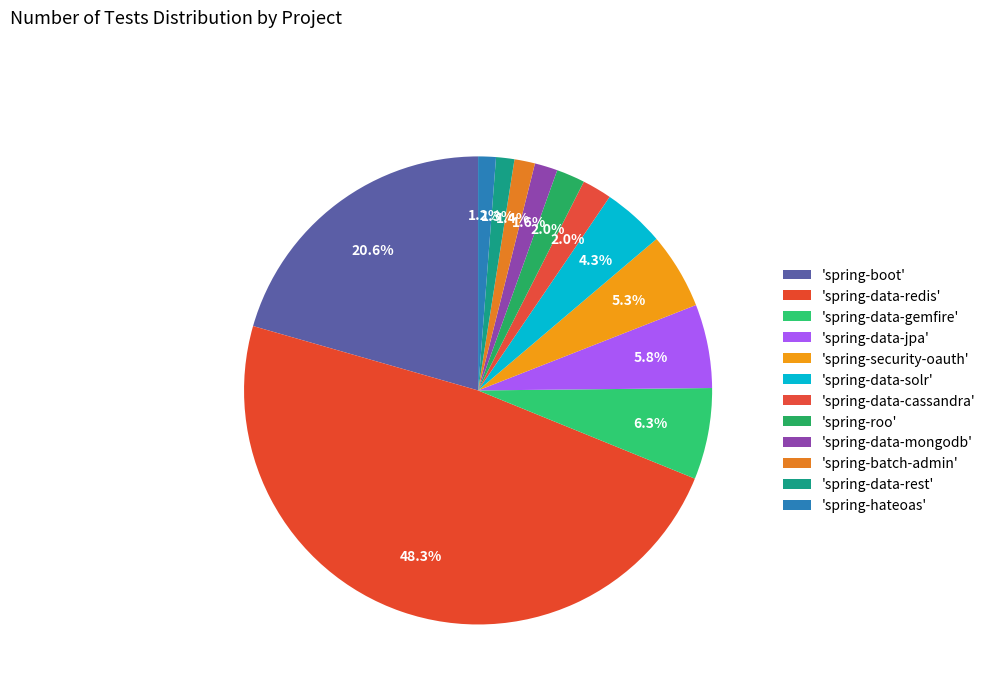

How many segments does this pie chart have?

12